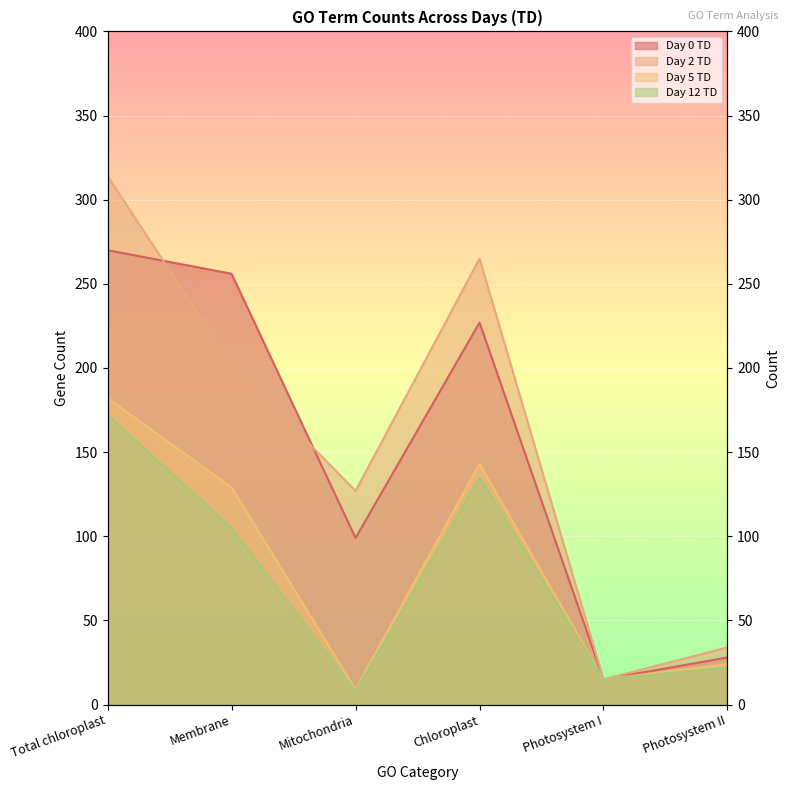

List the labels in order of Day 2 TD value, largest first.

Total chloroplast, Chloroplast, Membrane, Mitochondria, Photosystem II, Photosystem I